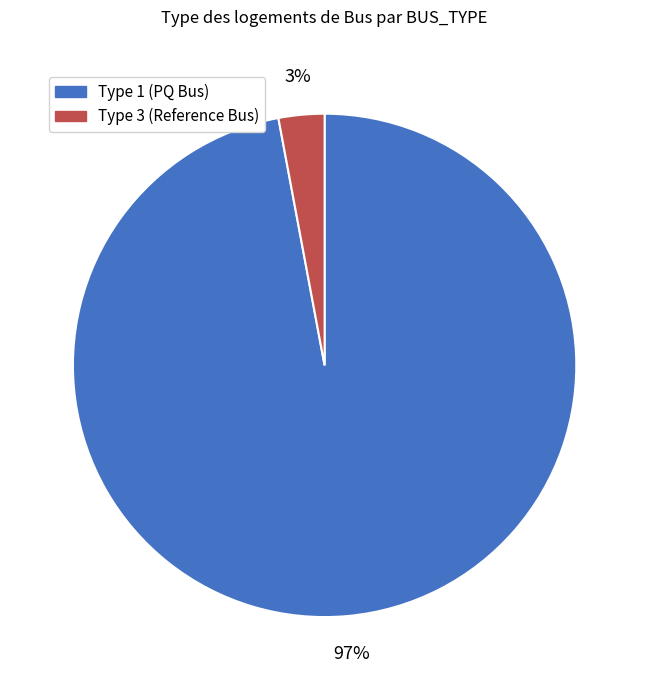

Is there any slice that represents more than half of the pie?

Yes